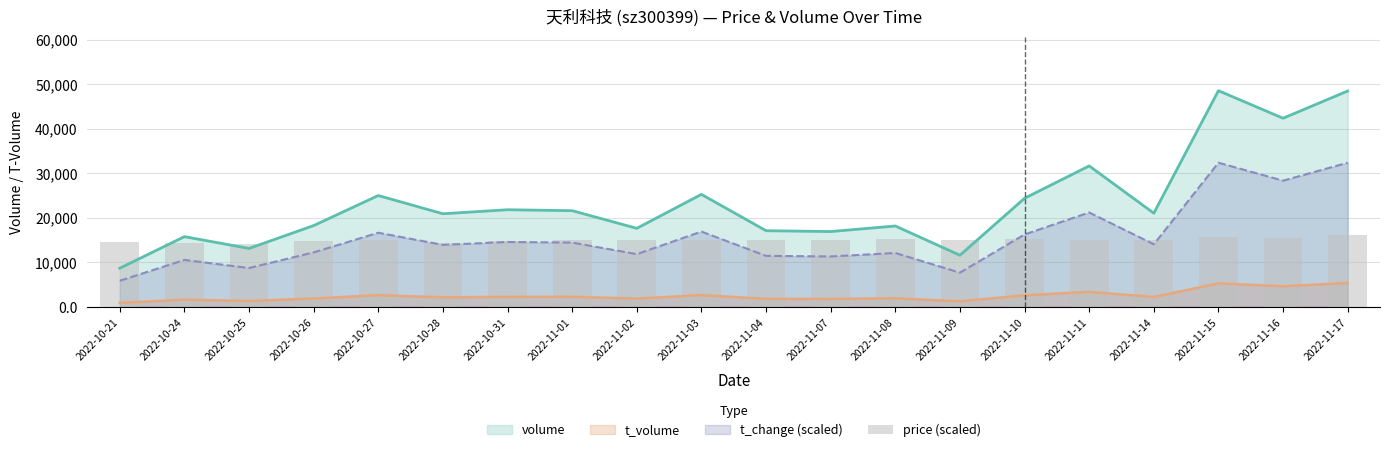

What is the ratio of the value at 2022-10-31 to the value at 2022-11-14?

1.0